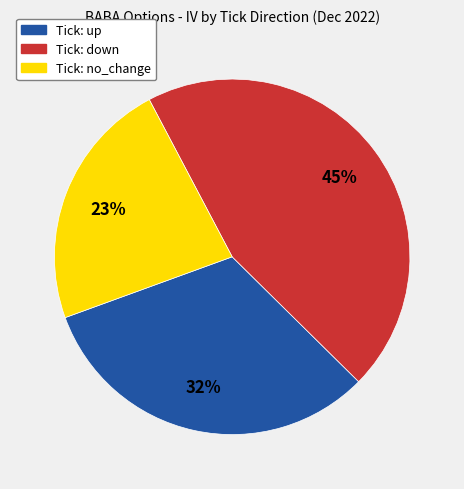

Is there any slice that represents more than half of the pie?

No